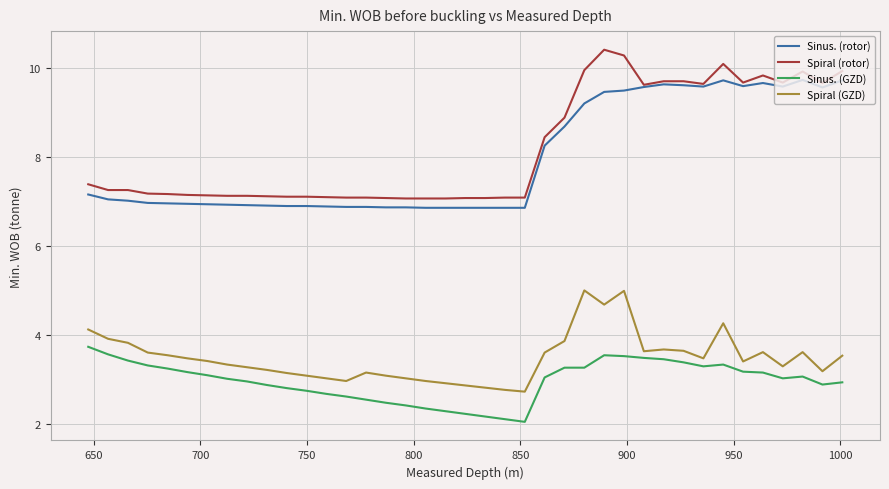

Rank the series by their maximum value, from lowest to highest.

Sinus. (GZD), Spiral (GZD), Sinus. (rotor), Spiral (rotor)